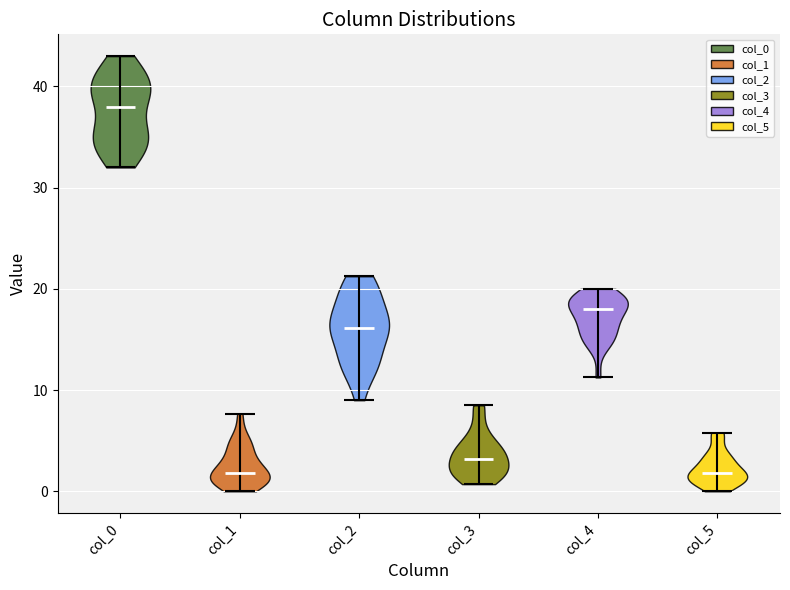

Reading left to right, read every violin against the y-axis: where its median line is, and the lowest and highest points it reaches. The values are not printed on the chart, so give them approximately, as read against the axis.

col_0: median line 38, lowest point 32, highest point 43
col_1: median line 2, lowest point 0, highest point 8
col_2: median line 16, lowest point 9, highest point 21
col_3: median line 3, lowest point 1, highest point 9
col_4: median line 18, lowest point 11, highest point 20
col_5: median line 2, lowest point 0, highest point 6